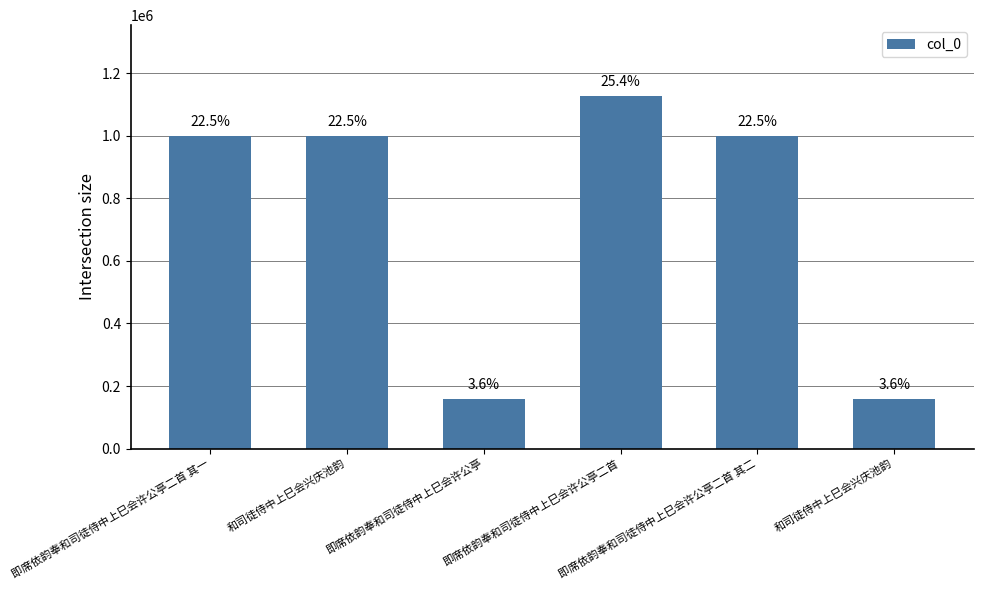

How many bars are there in total?

6